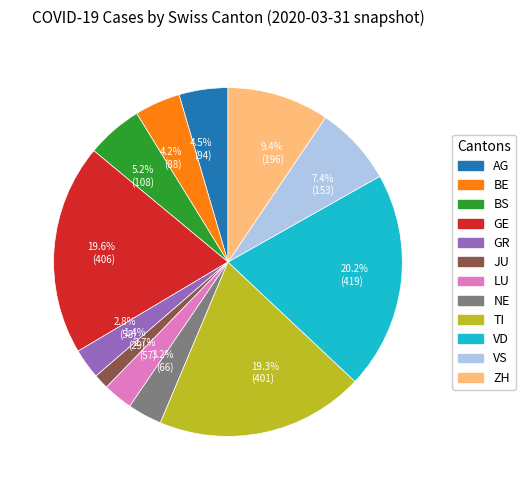

How much of the chart is everything except 19.3% (401)?

80.7%